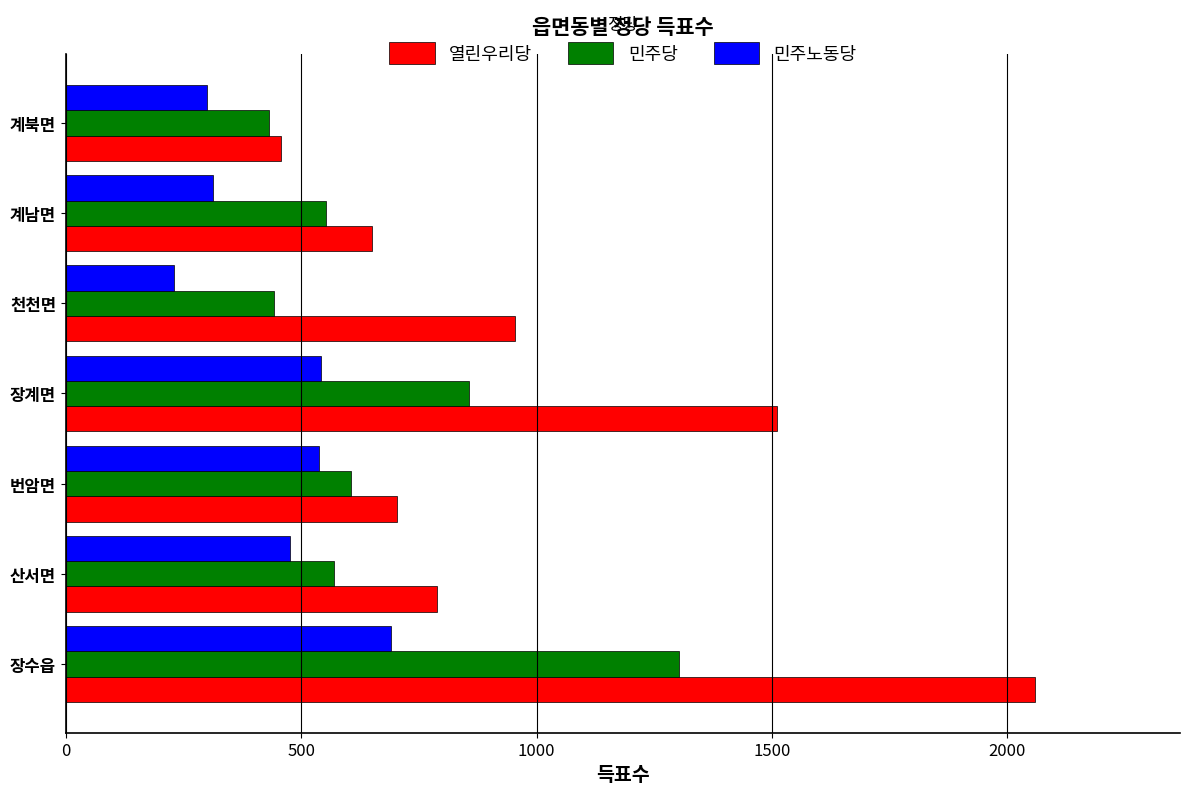

List the series in order of their peak value, highest first.

열린우리당, 민주당, 민주노동당